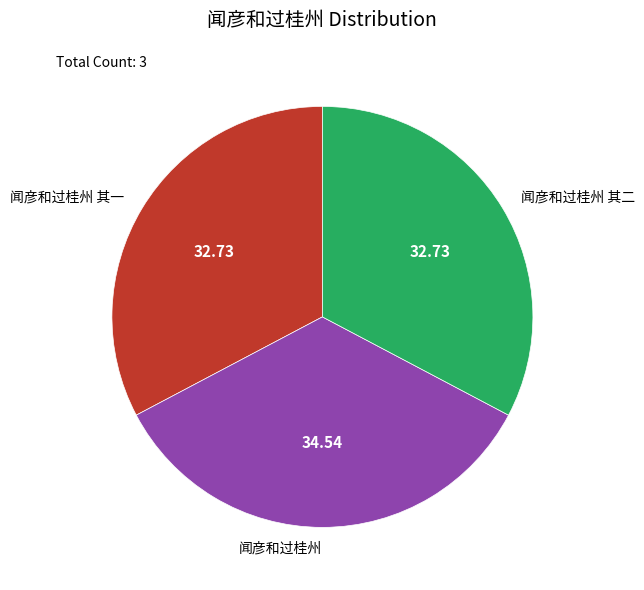

Between 闻彦和过桂州 其二 and 闻彦和过桂州, which is larger?

闻彦和过桂州